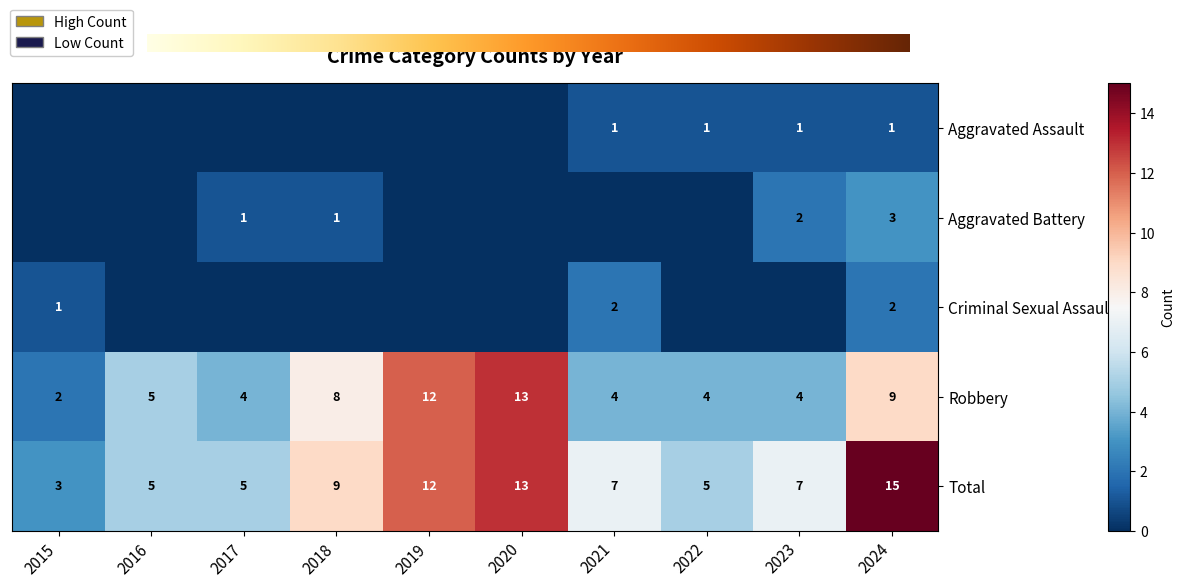

How many distinct data groups are displayed?

5